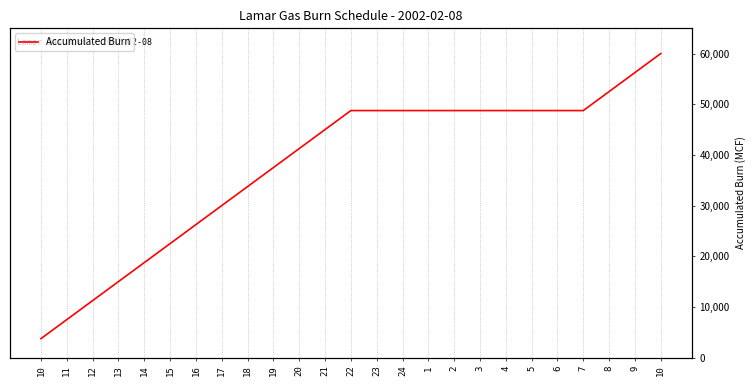

What is the sum of all values?

948750